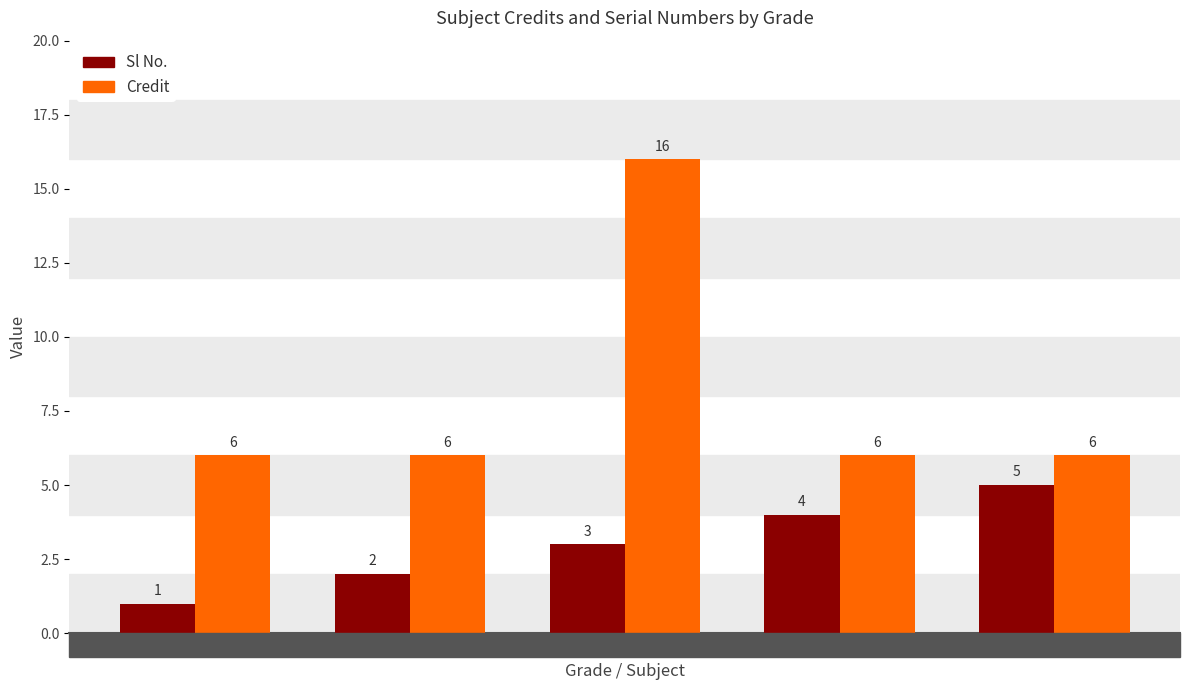

Rank the categories by Sl No. value from lowest to highest.

AA (CS452), AA (CS453), AA (CS499), BC (HS441), BB (MA412)